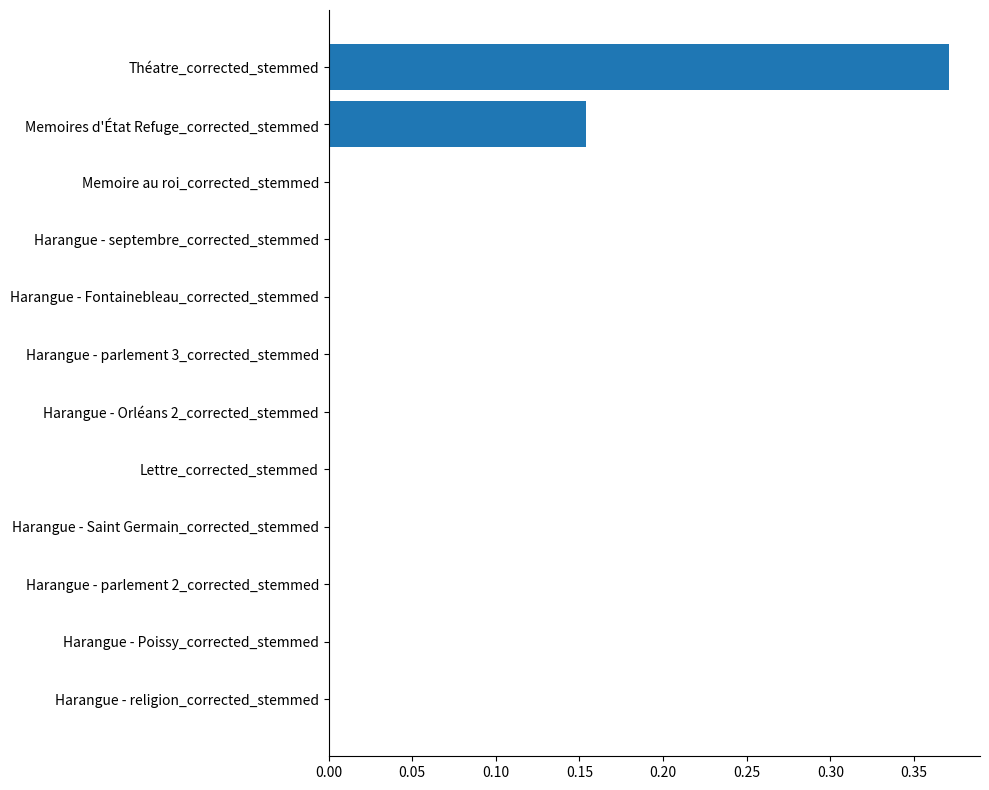

What is the change in value from Théatre_corrected_stemmed to Lettre_corrected_stemmed?

-0.4